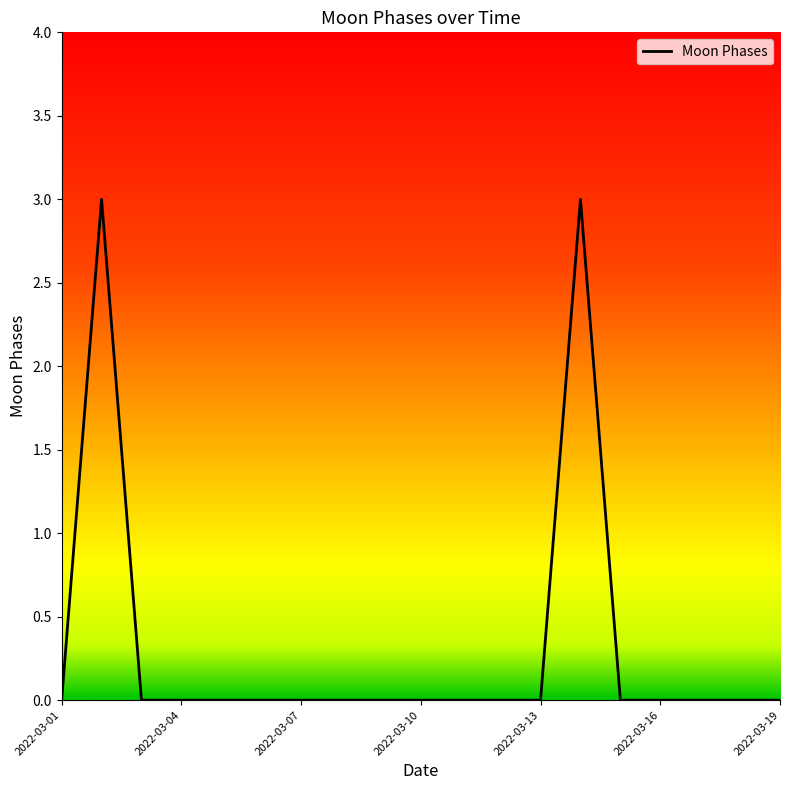

What is the maximum value shown in the chart?

3